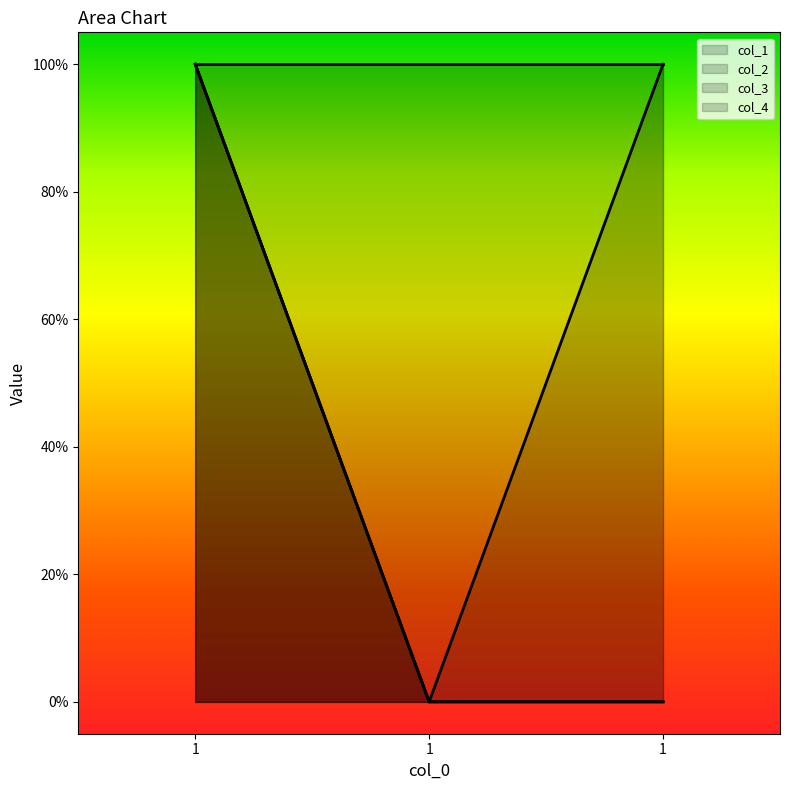

The col_3 series shows 0 at 1. True or false?

True